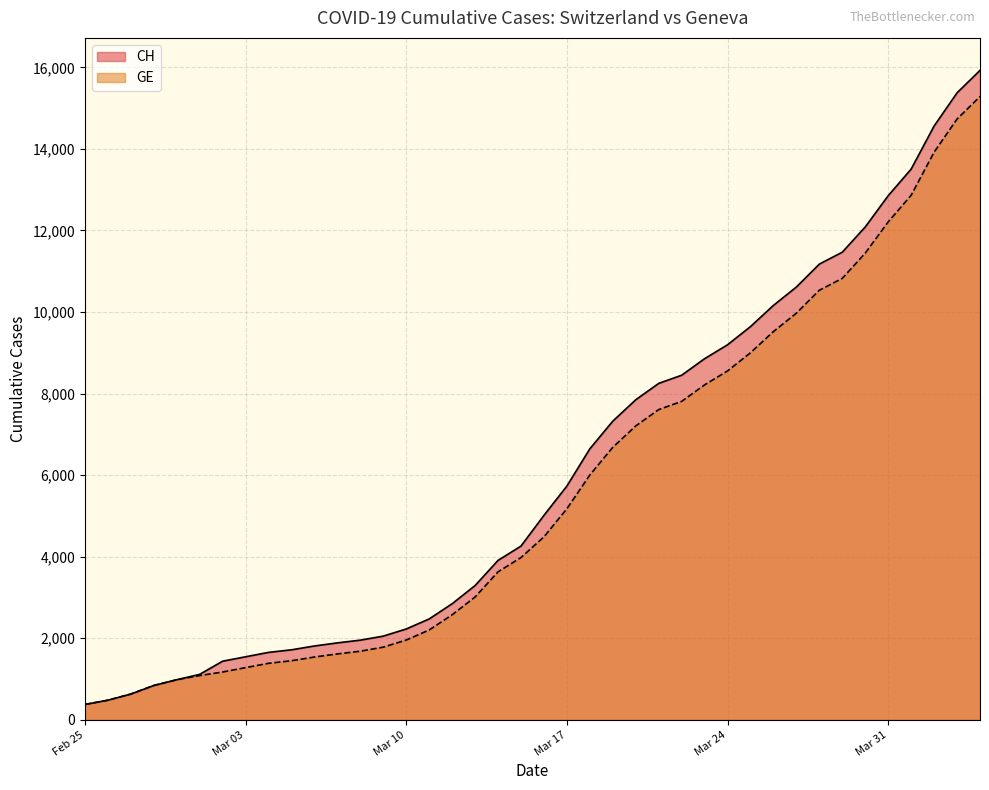

Which series has the largest range (max minus min)?

CH